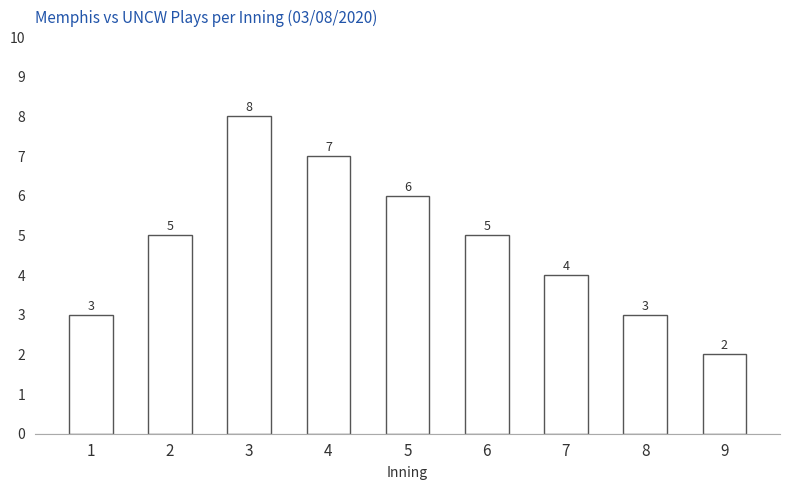

Count the values in the range 3 to 6.

6